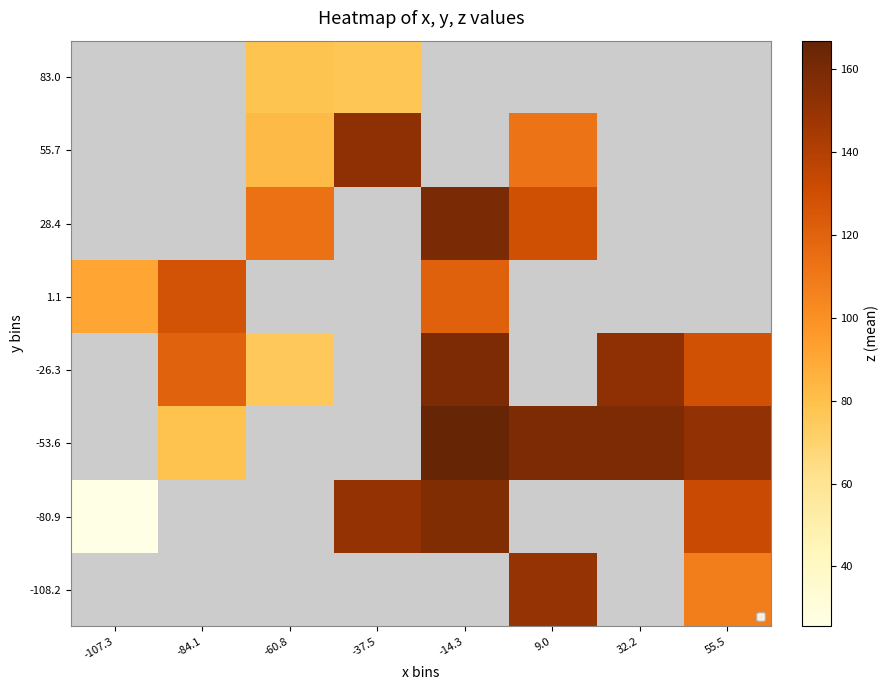

Between -84.1 and -60.8, which series saw the biggest shift?

-26.3